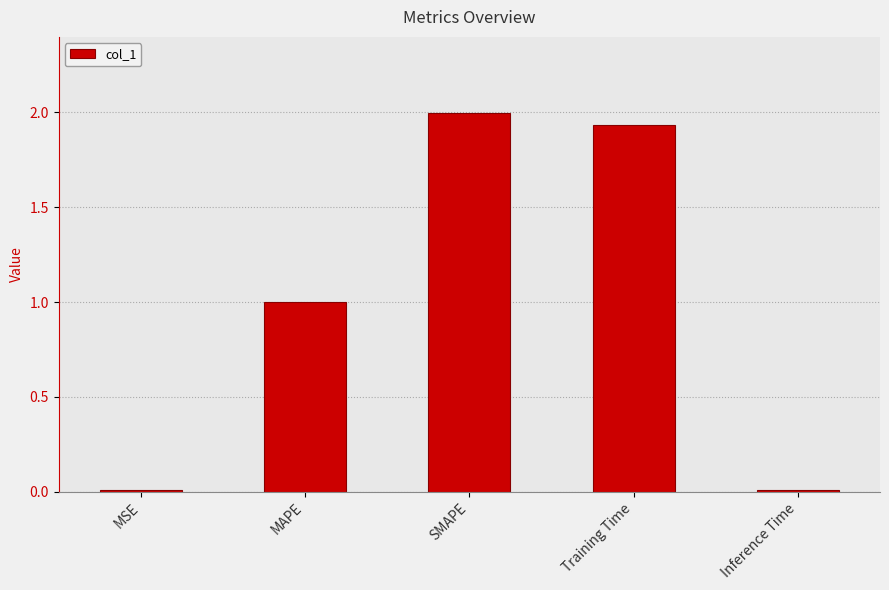

At which category does the chart reach its peak across all series?

SMAPE